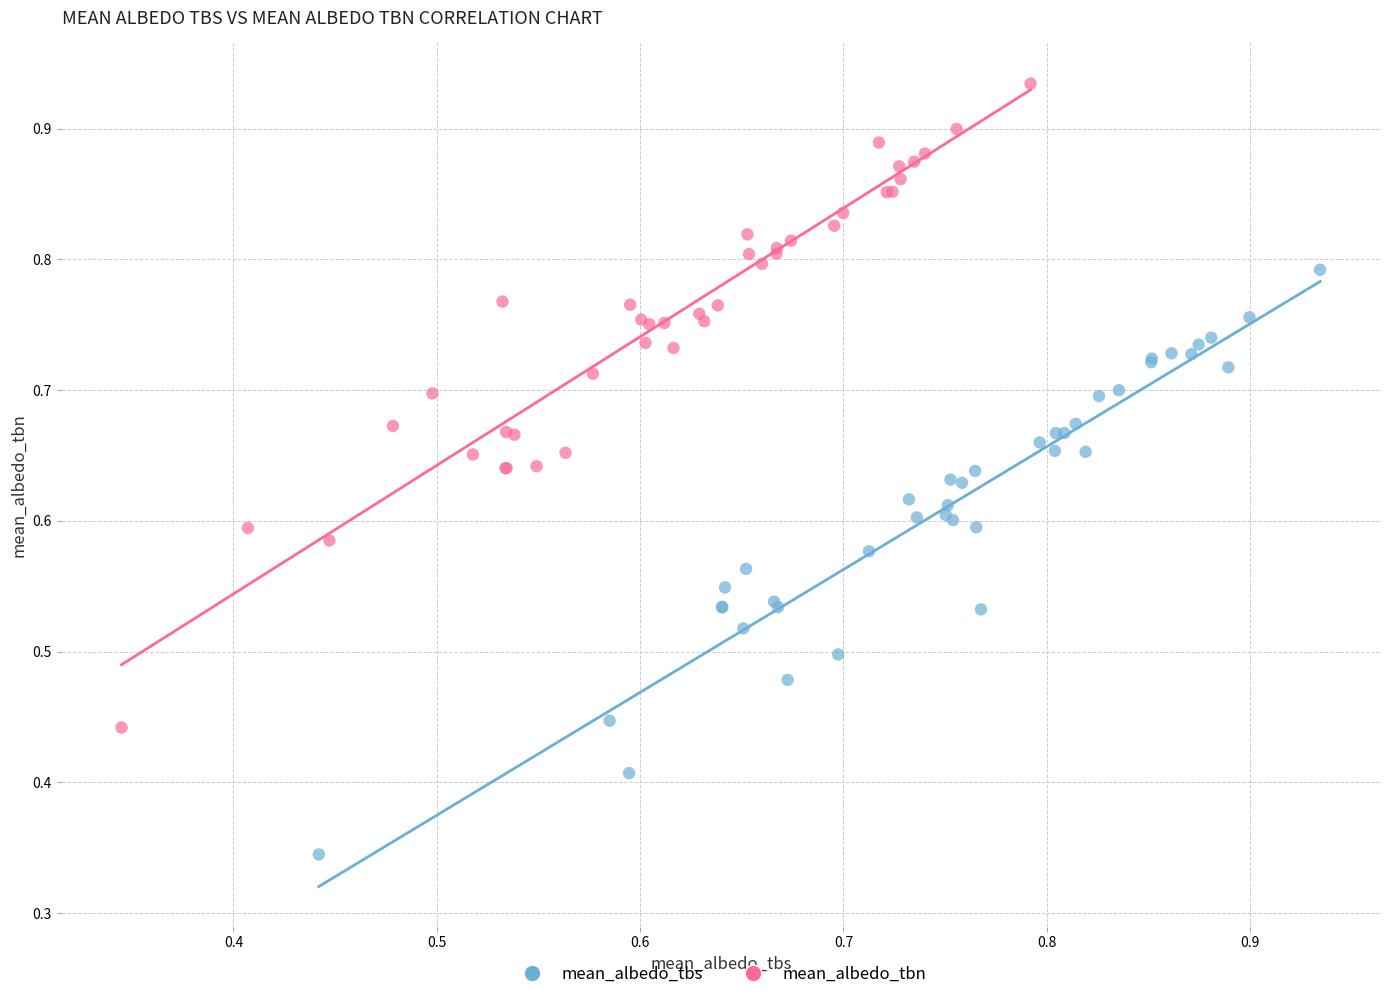

Which series has the widest spread of Y values?

mean_albedo_tbn